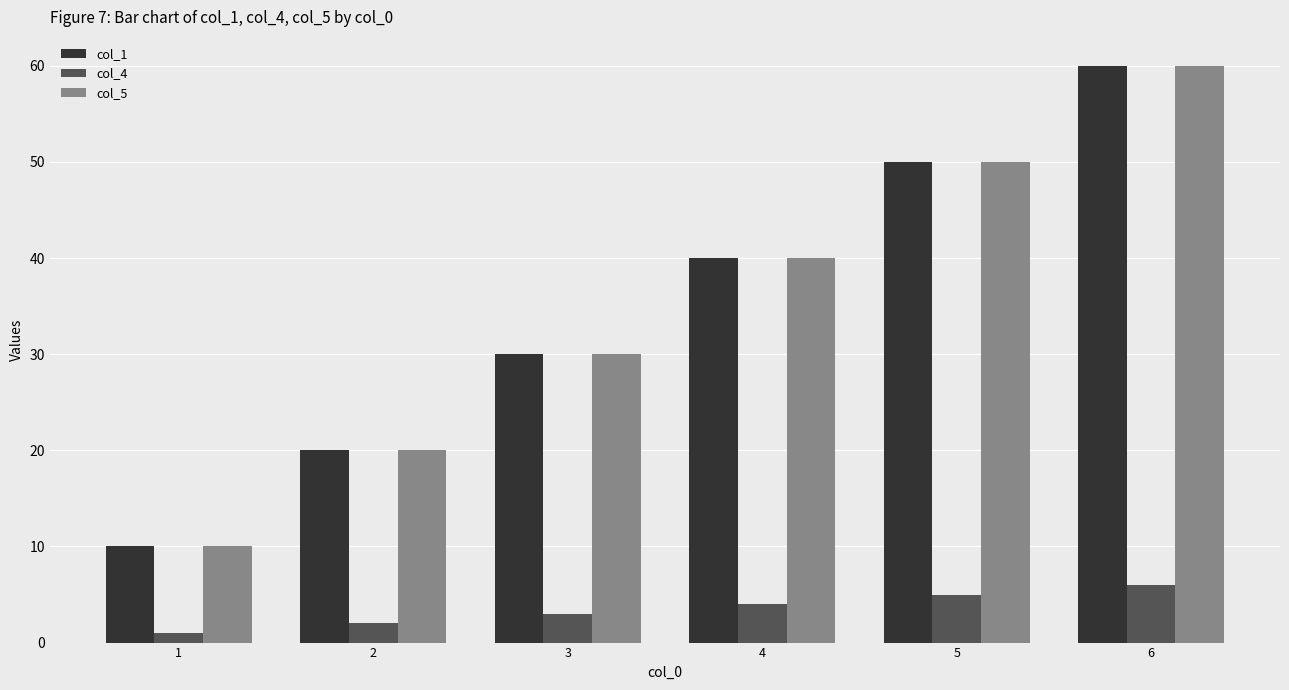

Reading right to left, list all the values displayed in this chart.

col_1: 60	50	40	30	20	10
col_4: 6	5	4	3	2	1
col_5: 60	50	40	30	20	10